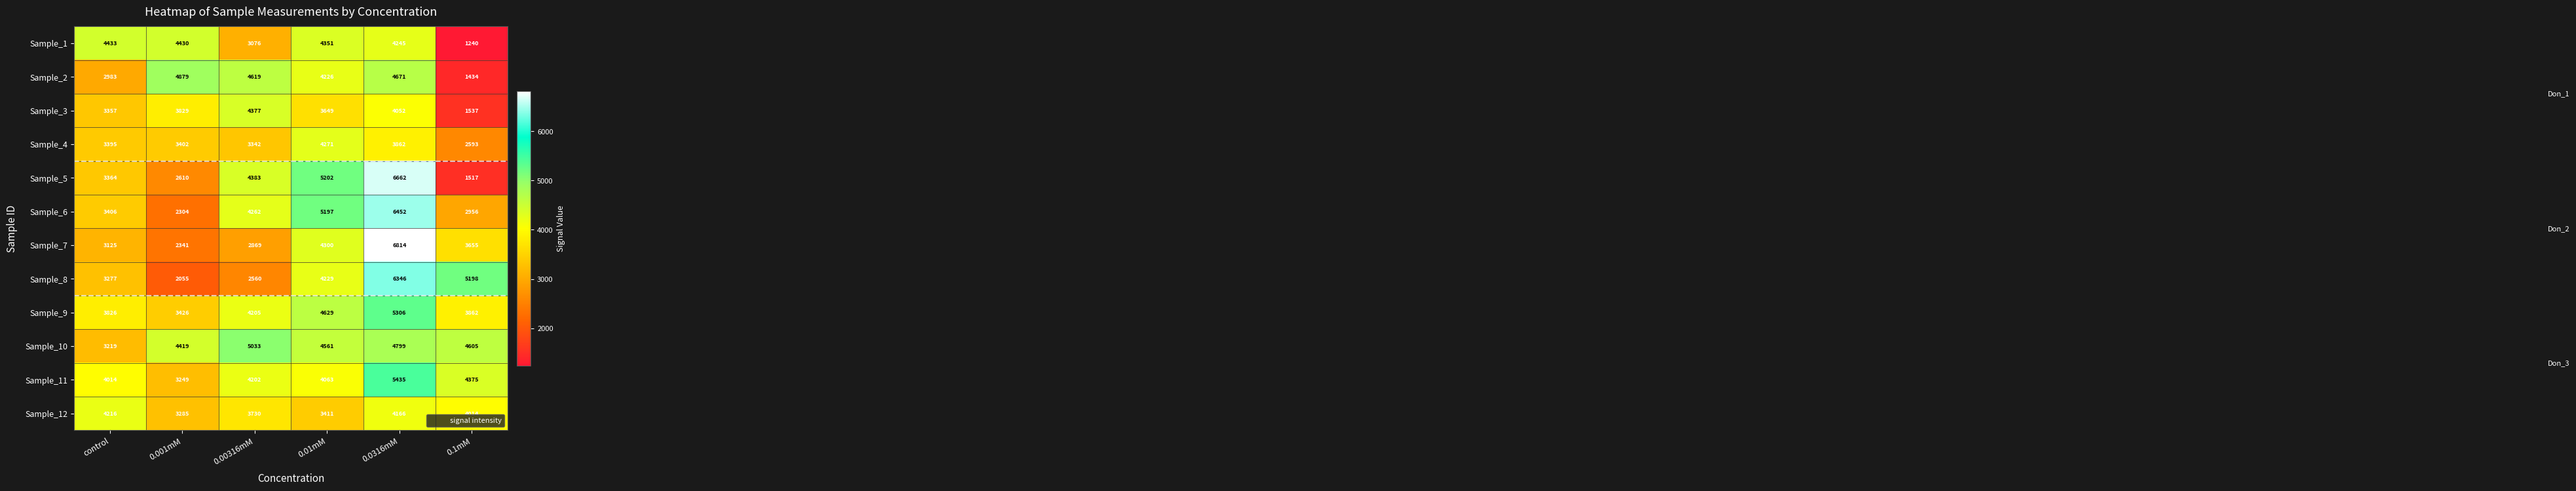

Which label corresponds to the largest value in the chart?

0.0316mM